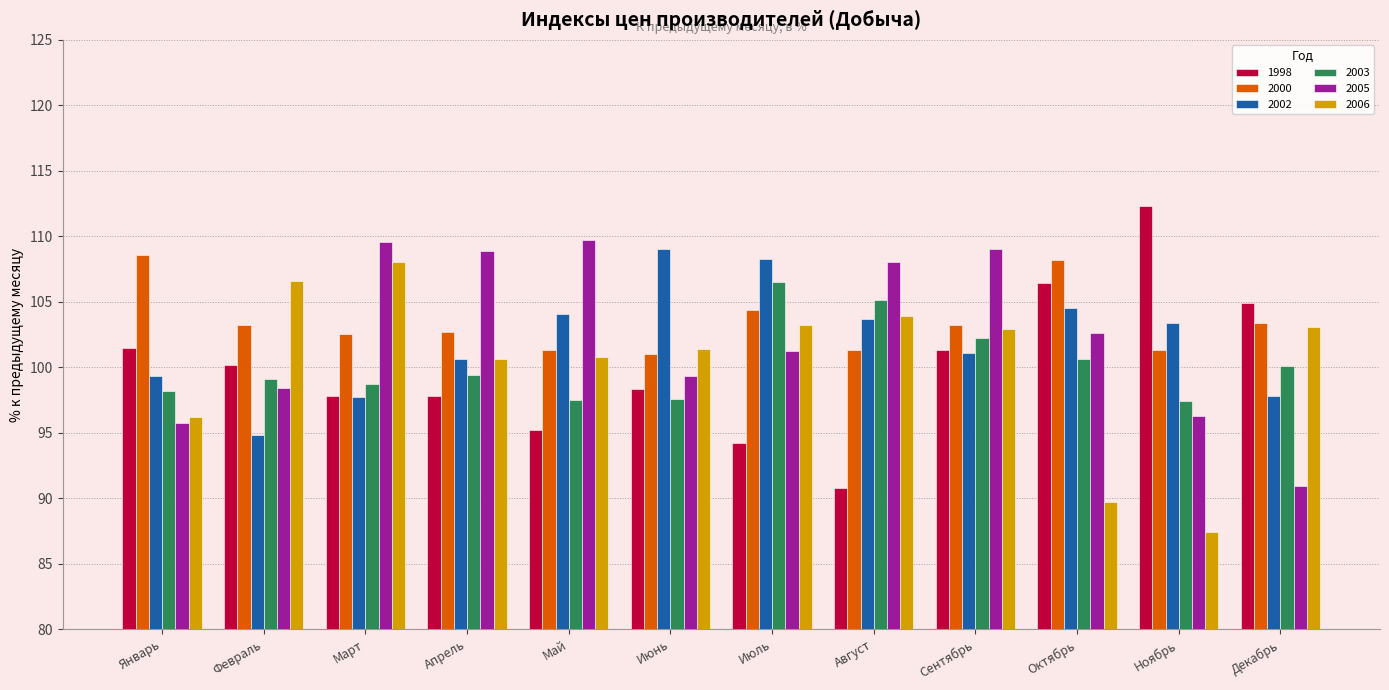

Which series has the largest total across all categories?

2000